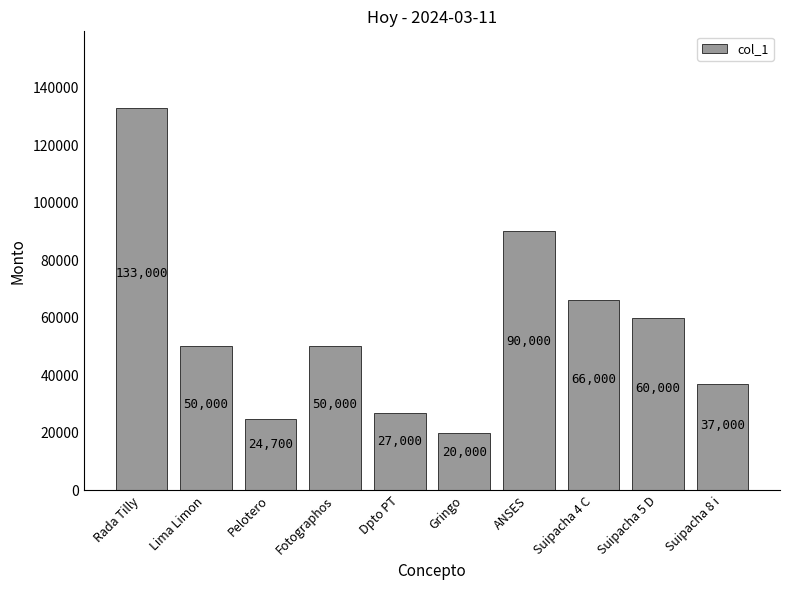

How many data points does each series have?

10